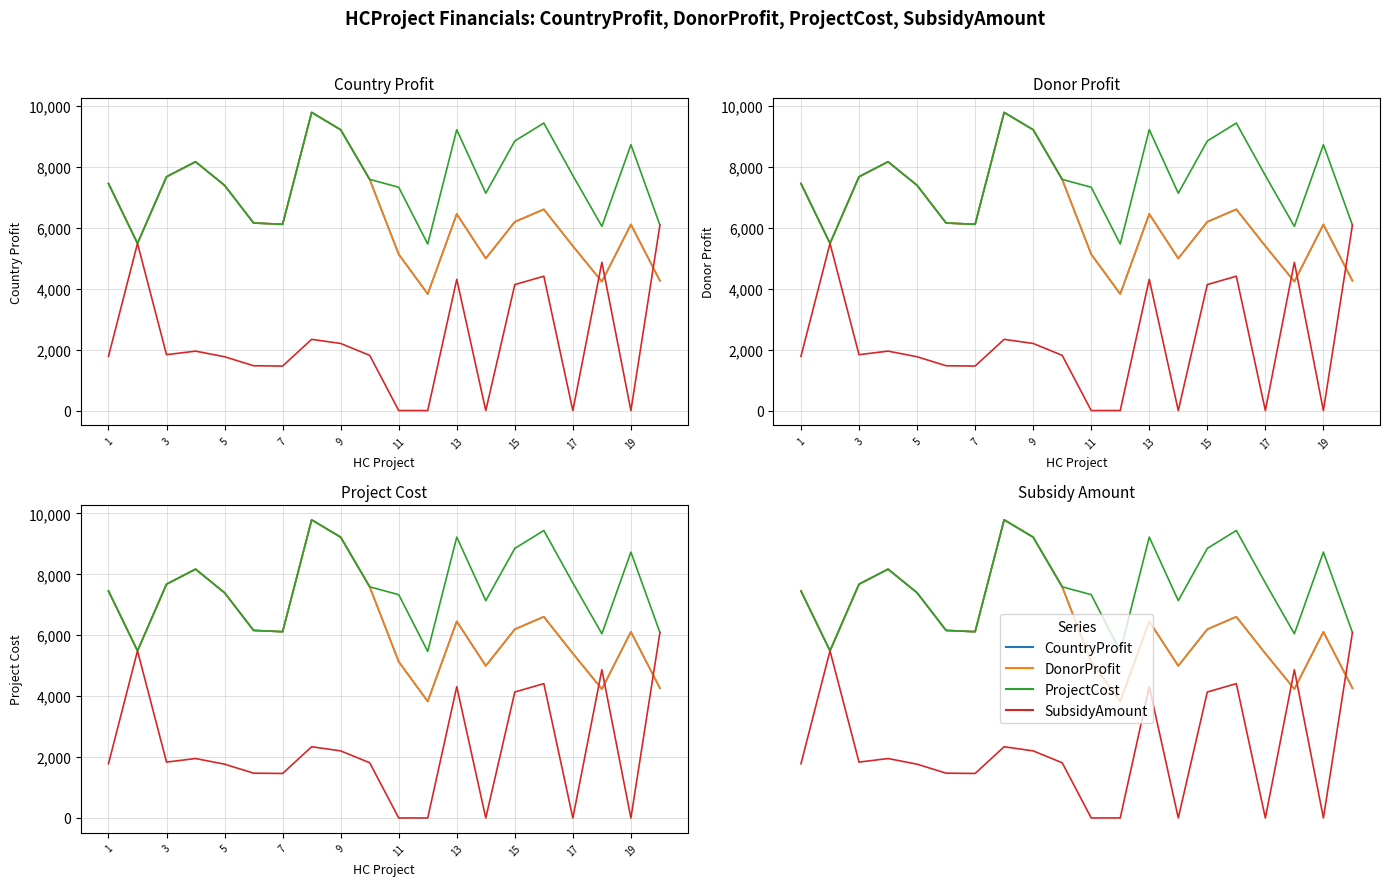

What is the average value of the DonorProfit series?

6414.8